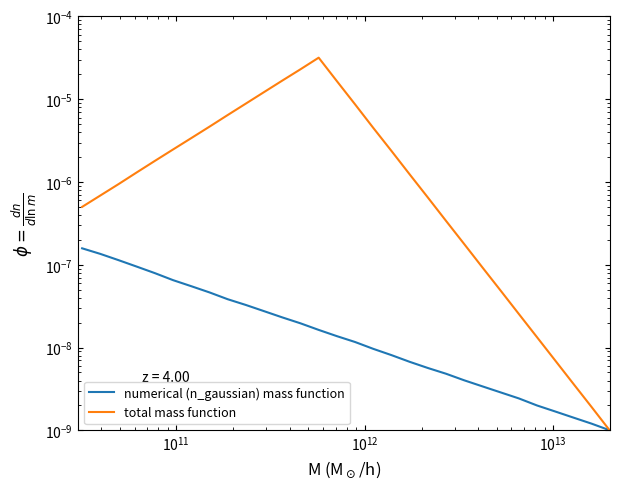

How many lines are shown in the chart?

2